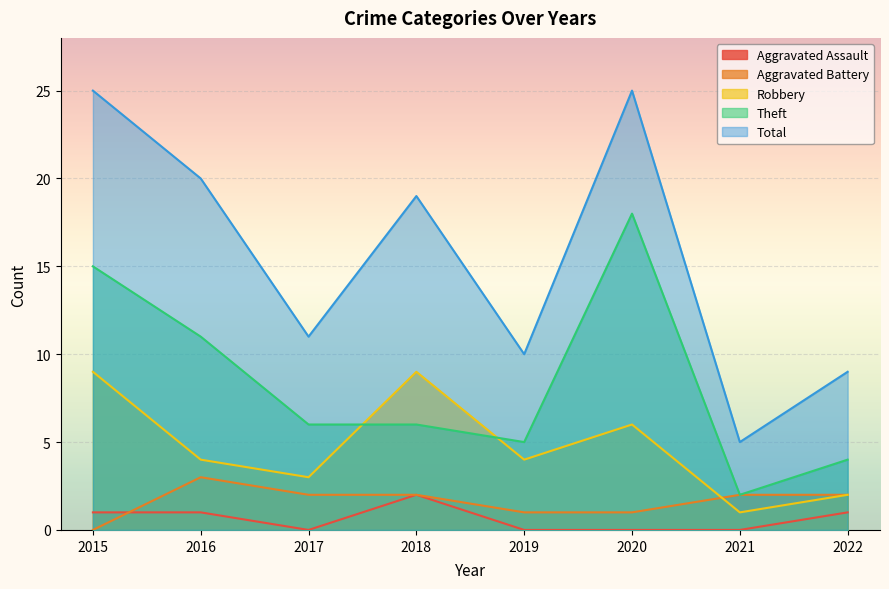

What is the sum of the Total values at 2016 and 2018?

39